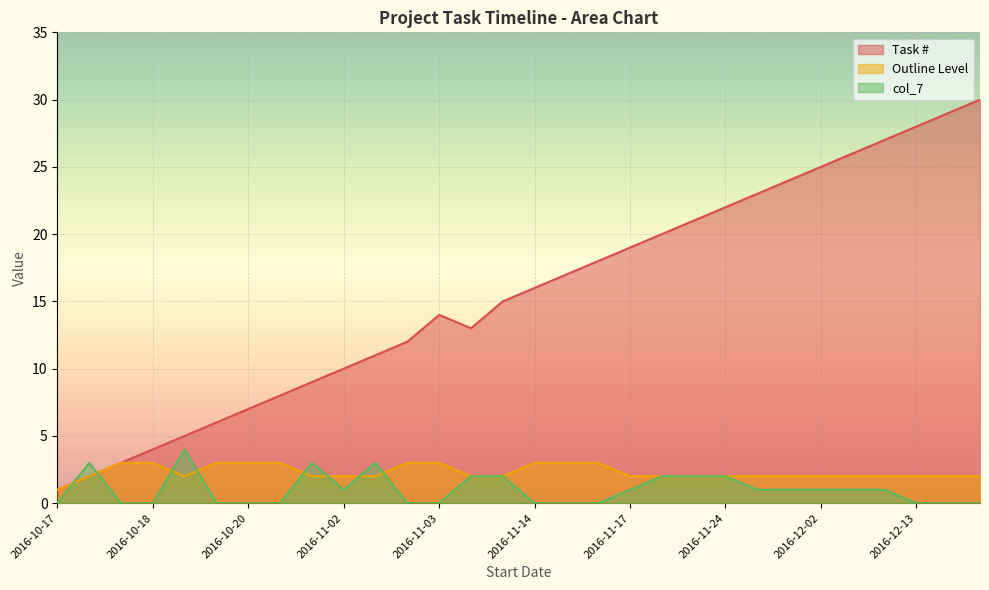

How many interior local valleys does the col_7 series have?

1